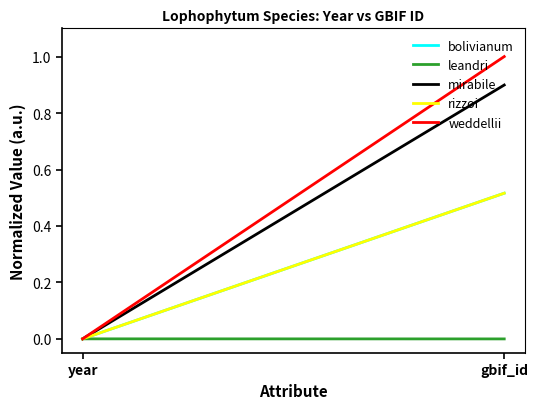

Which series has the widest spread of values?

weddellii